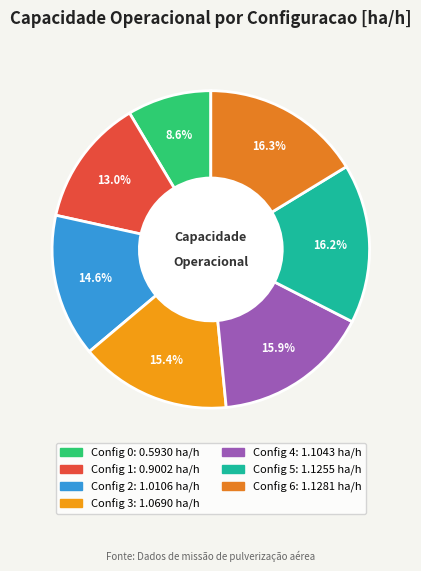

How many segments does this pie chart have?

7